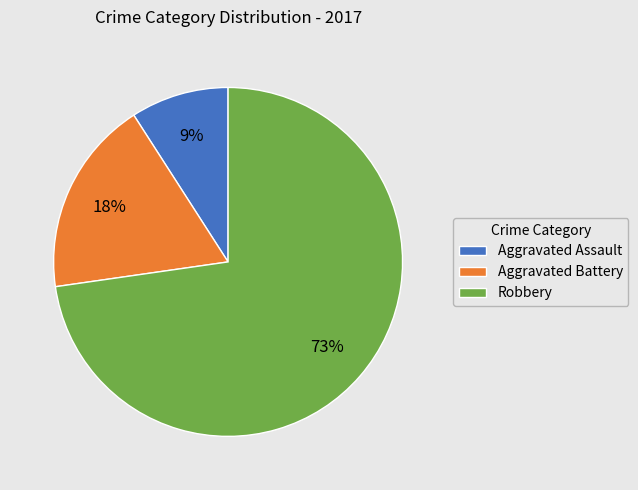

Which category has the smallest portion of the pie?

Aggravated Assault